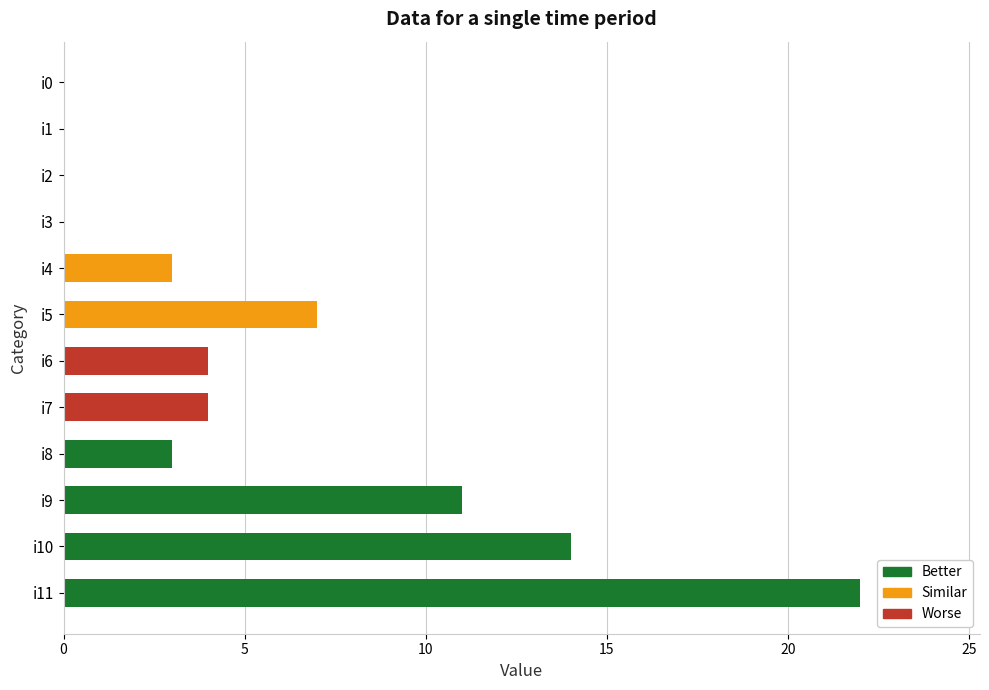

How many series are shown in this chart?

1